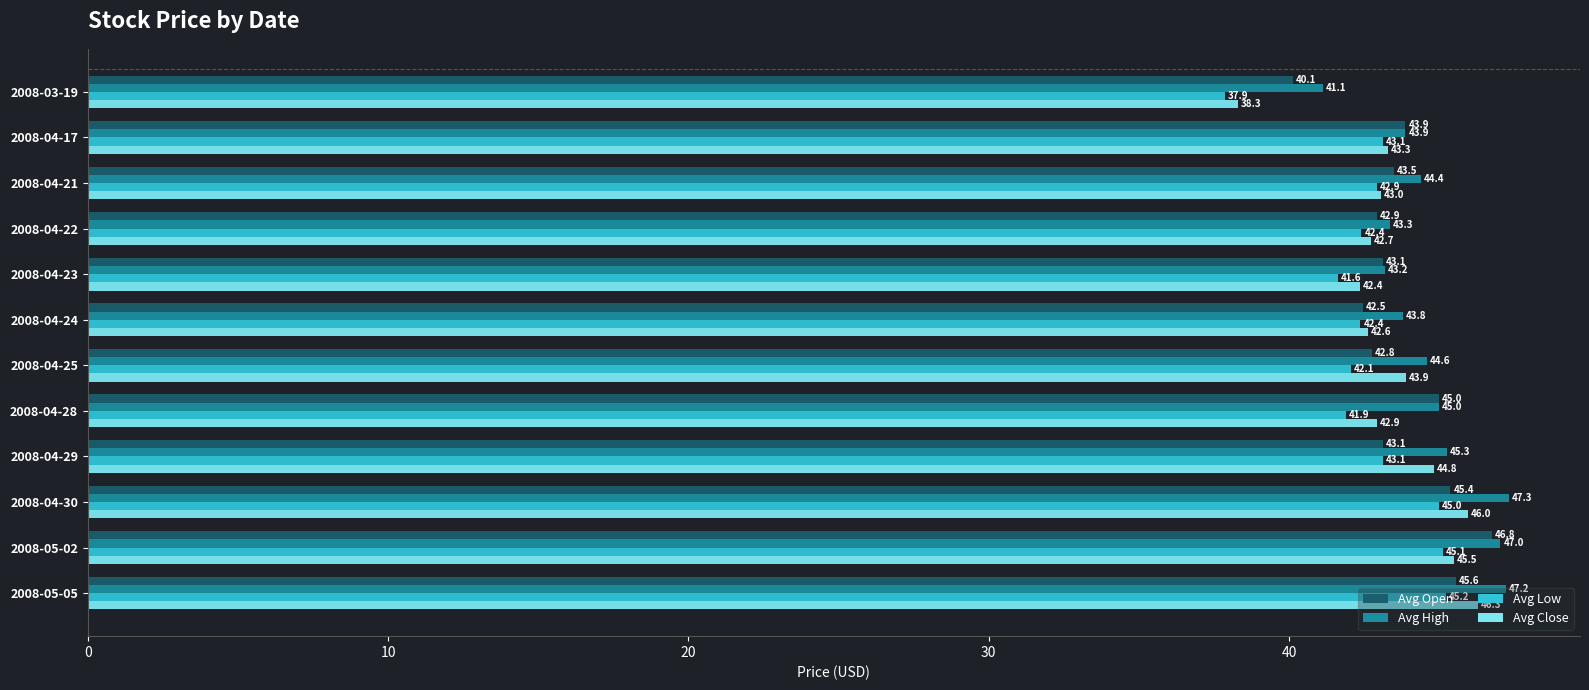

How many data points does each series have?

12